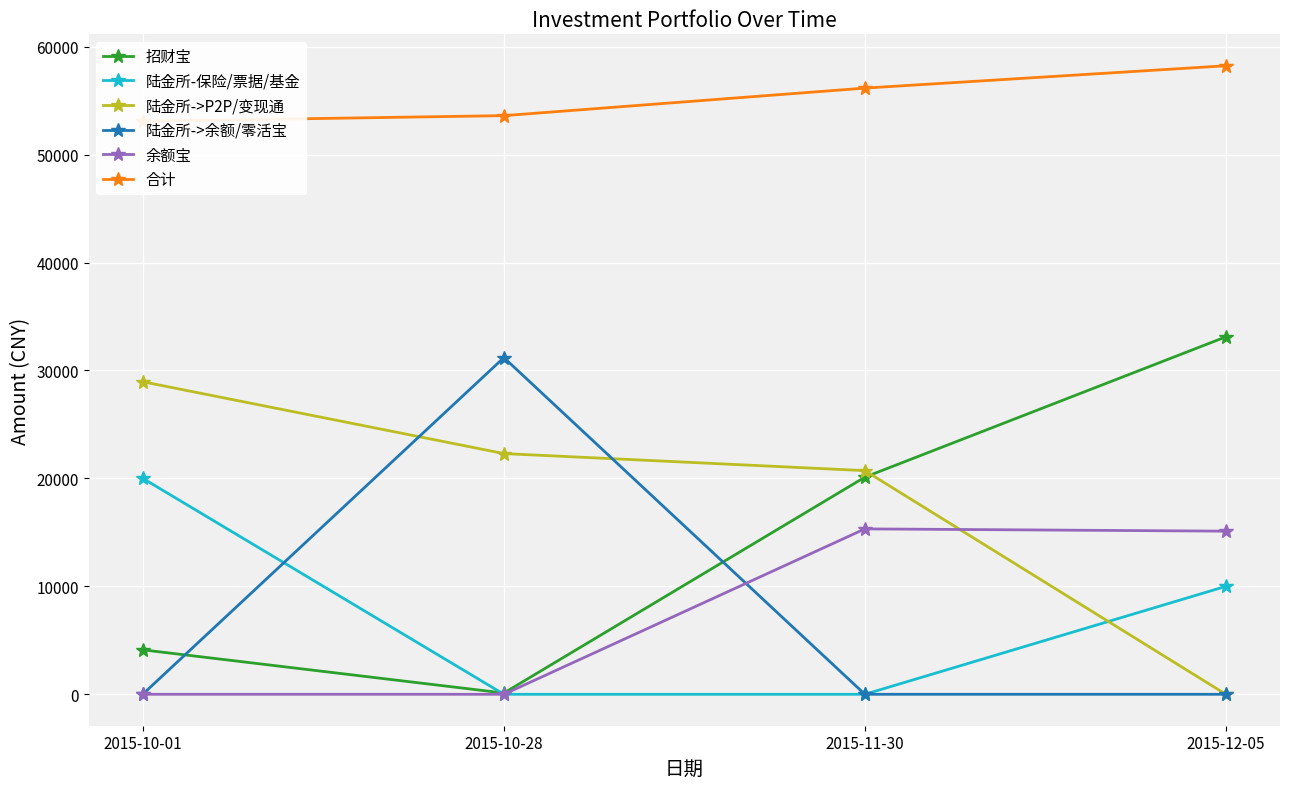

What is the total value across all series at 2015-10-01?

106182.2